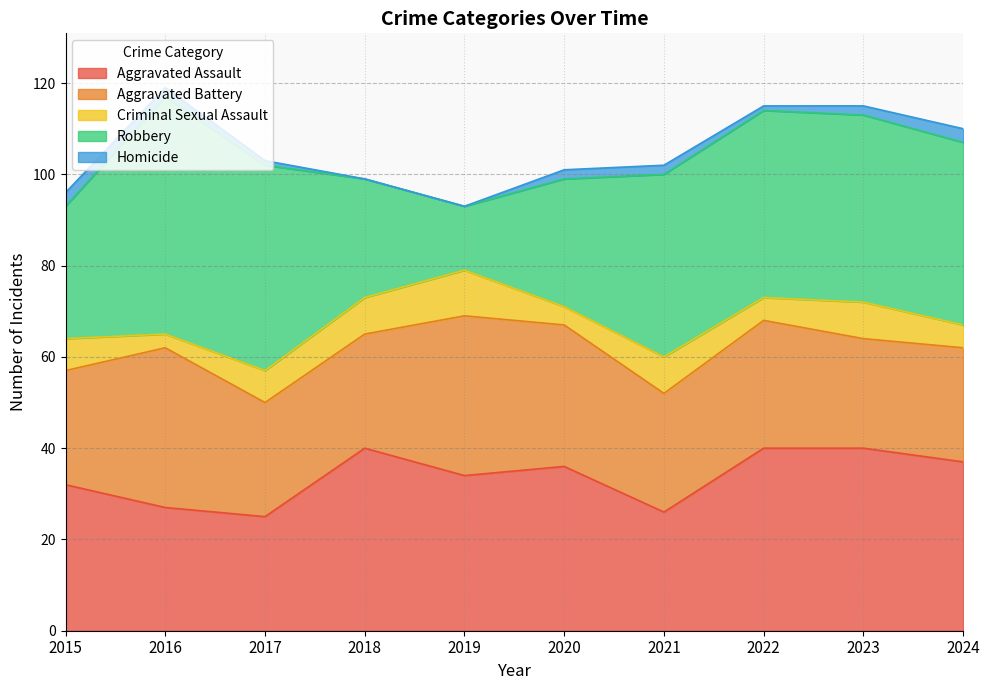

True or false: Criminal Sexual Assault and Homicide cross at least once.

False